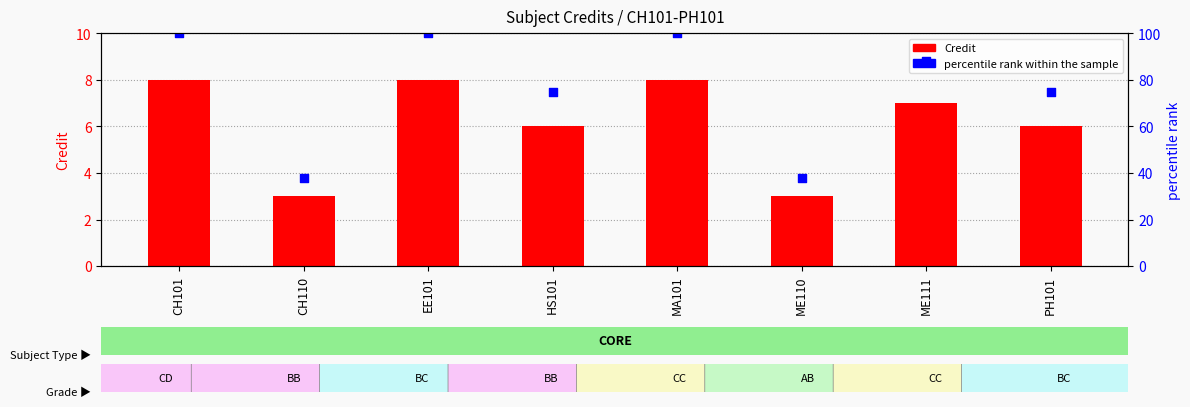

What are all the series names shown in the legend?

Credit, percentile rank within the sample